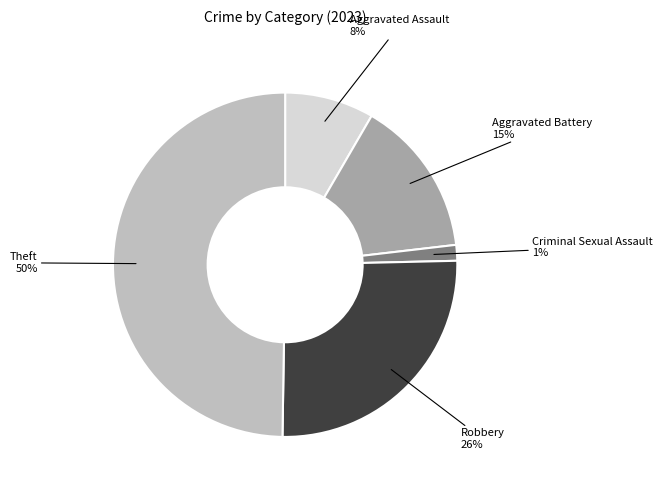

To the nearest percent, what is the average slice percentage?

20%